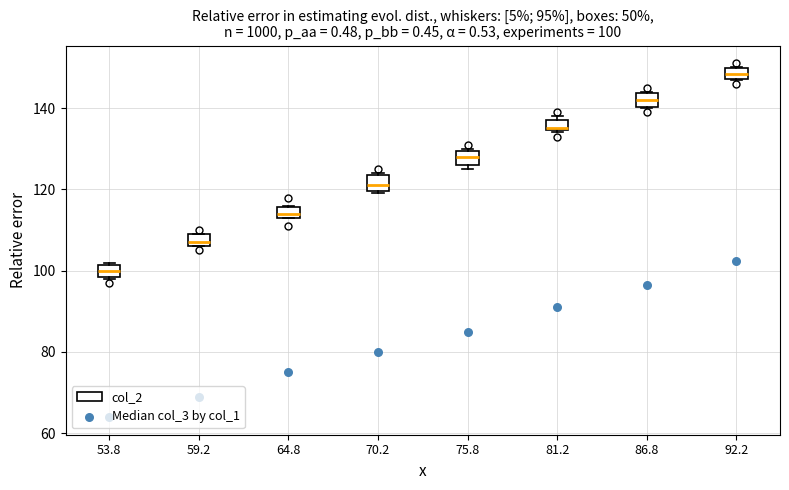

Which box's median line is the lowest?

53.8